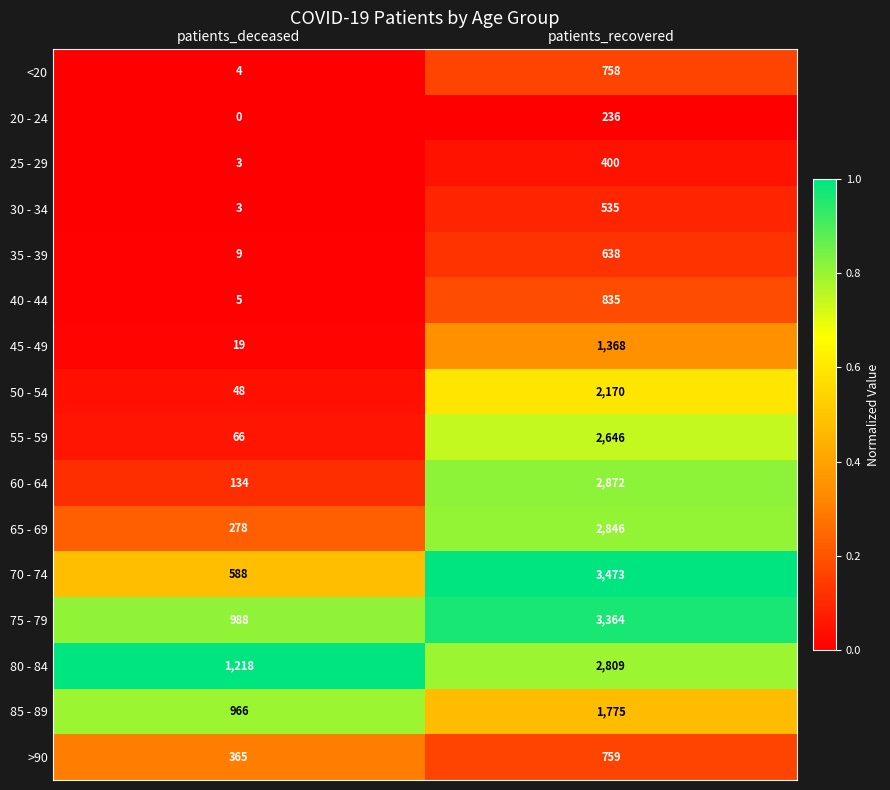

What is the difference between the maximum and minimum values in the >90 series?

394